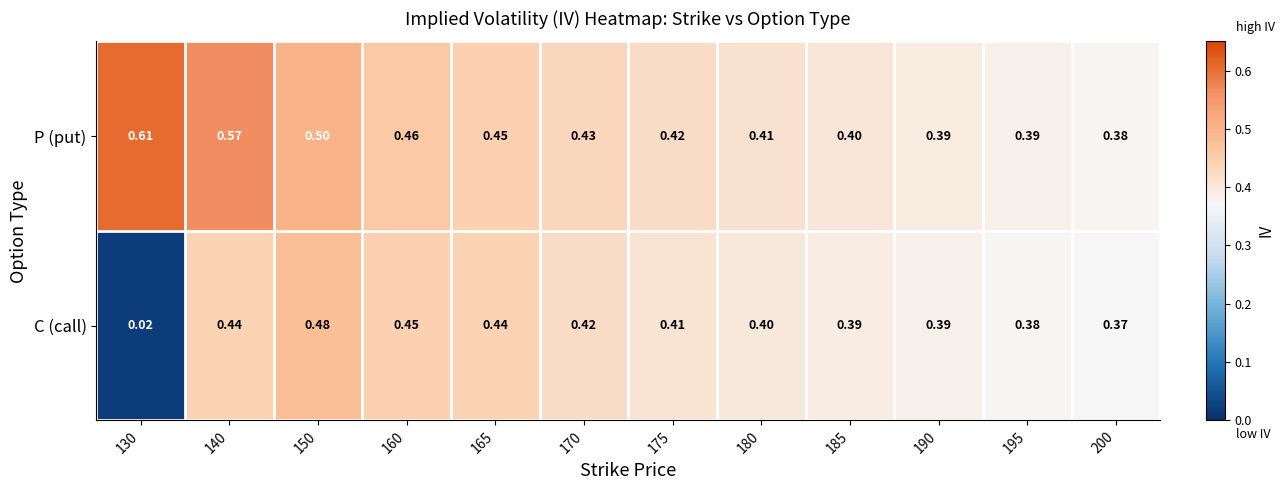

Which series has the widest spread of values?

C (call)